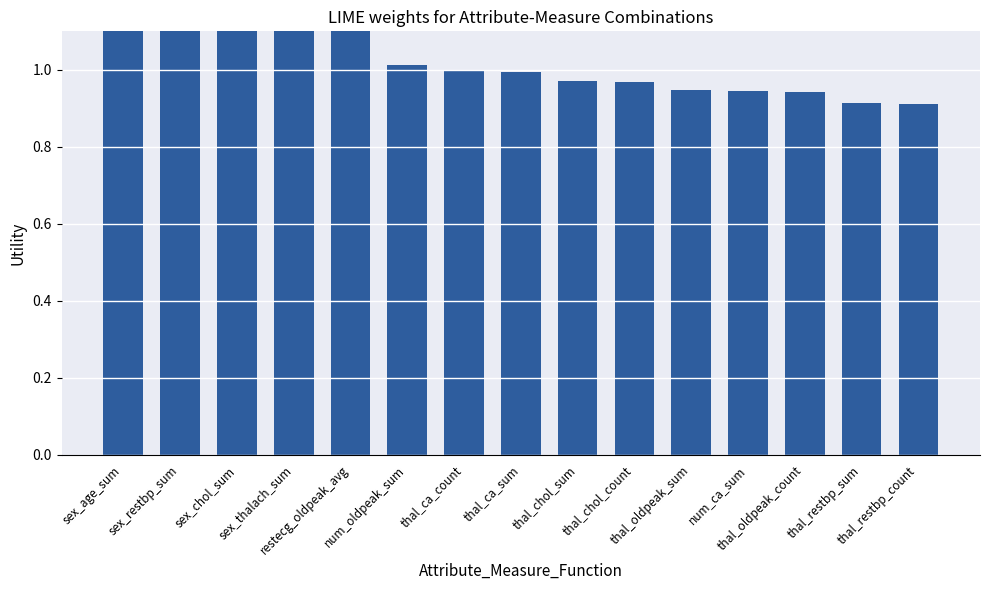

Reading right to left, transcribe all the data shown in this chart.

0.9	0.9	0.9	0.9	0.9	1.0	1.0	1.0	1.0	1.0	1.2	1.4	1.4	1.4	1.4